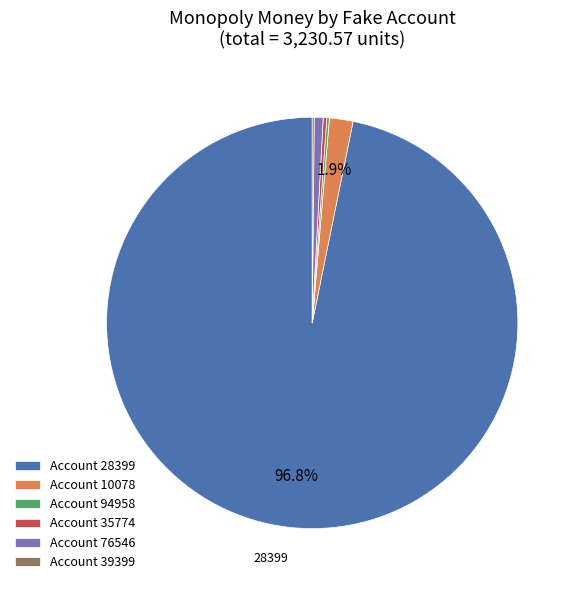

Between Account 28399 and Account 35774, which is larger?

Account 28399